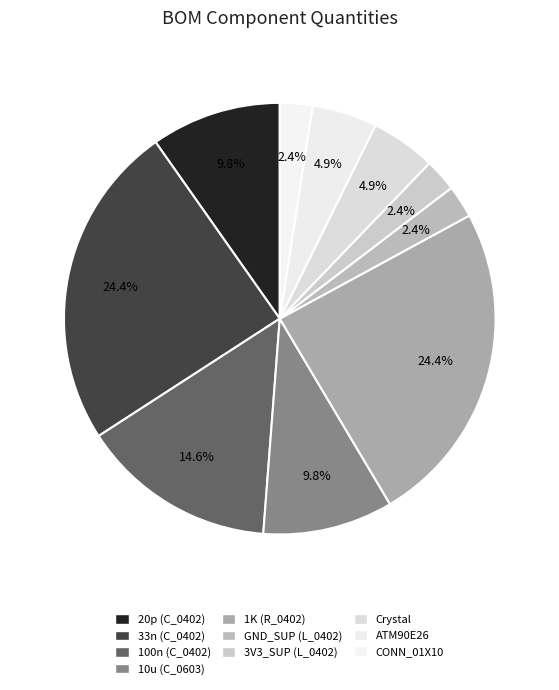

Is there any slice that represents more than half of the pie?

No